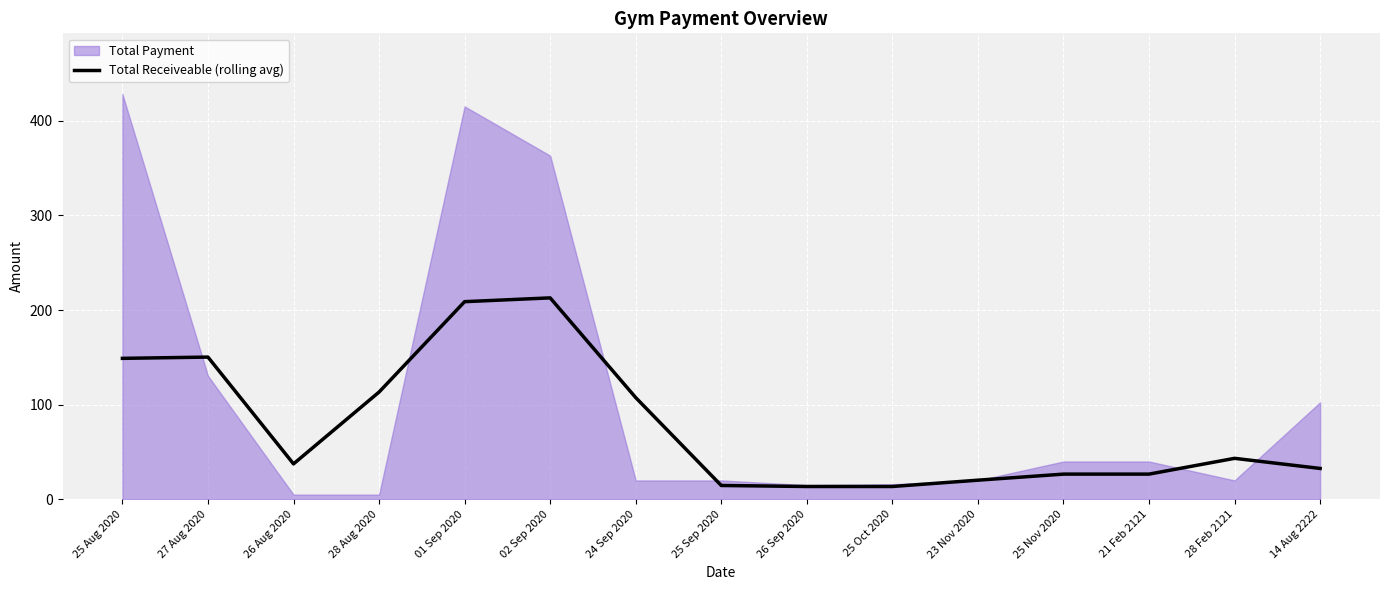

Reading right to left, extract all data points from this chart.

14 Aug 2222=32.7	28 Feb 2121=43.3	21 Feb 2121=26.7	25 Nov 2020=26.7	23 Nov 2020=20.3	25 Oct 2020=13.6	26 Sep 2020=13.6	25 Sep 2020=14.7	24 Sep 2020=107.5	02 Sep 2020=212.8	01 Sep 2020=208.8	28 Aug 2020=113.3	26 Aug 2020=37.5	27 Aug 2020=150.3	25 Aug 2020=148.9